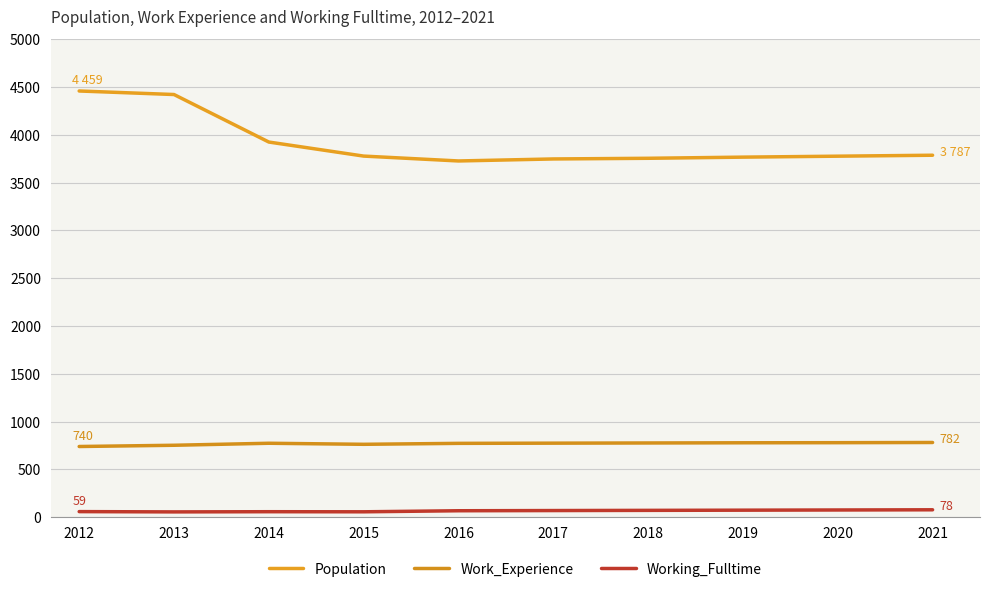

Rank the series at 2020 from highest to lowest value.

Population, Work_Experience, Working_Fulltime